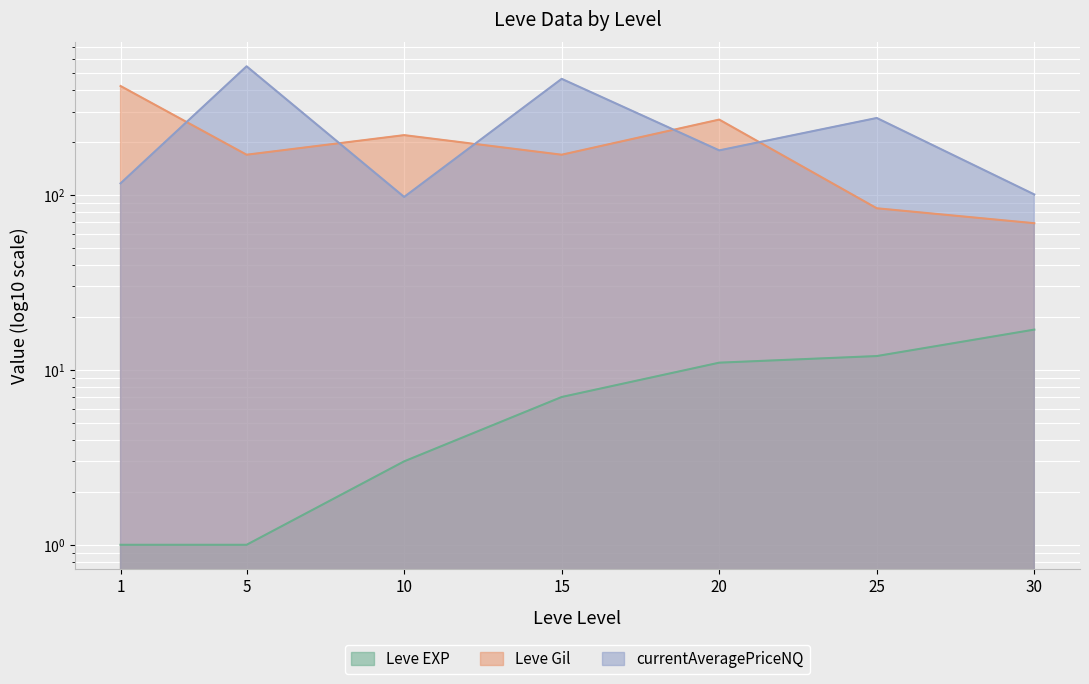

Where is Leve Gil nearest to the value 244?

10